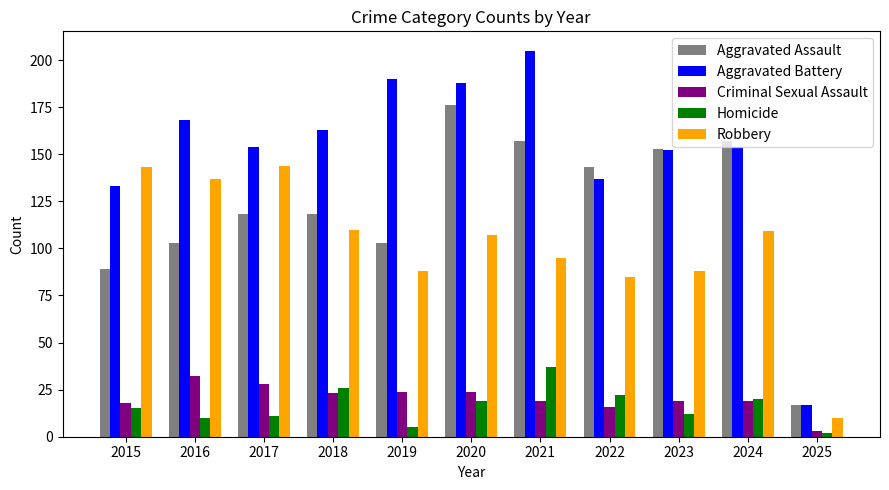

How many groups of bars are there?

11